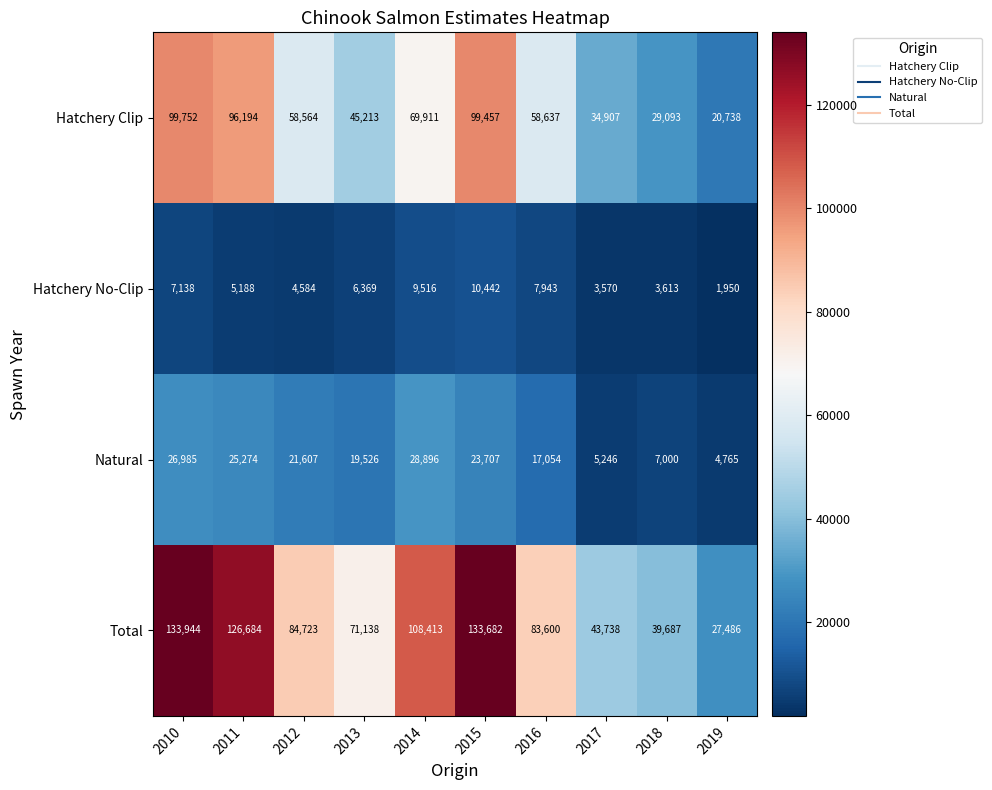

What is the total value across all series at 2019?

54939